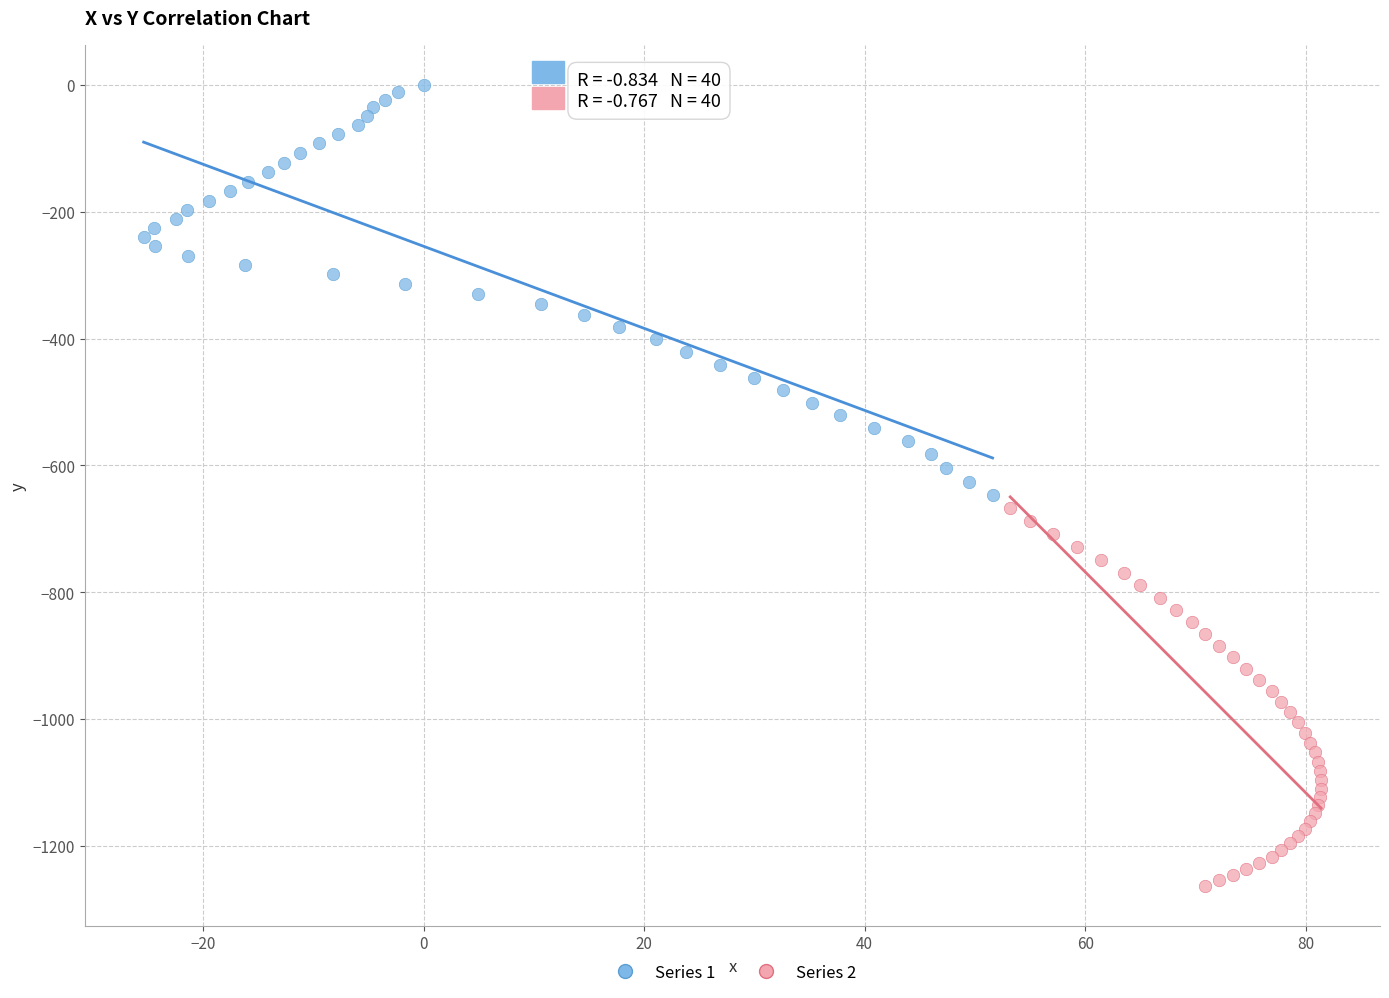

What are all the series names shown in the legend?

Series 1, Series 2